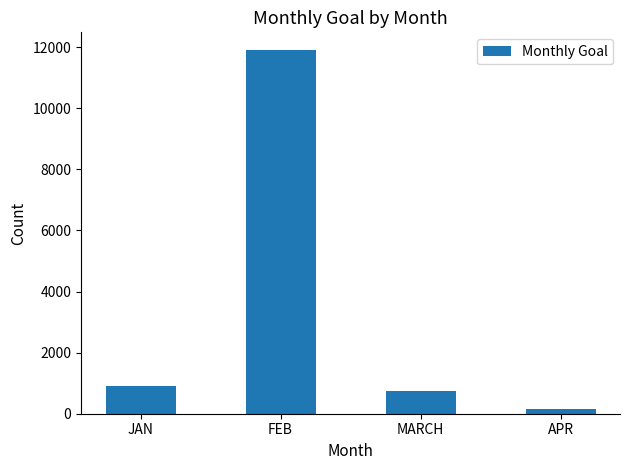

Which has a higher value, MARCH or APR?

MARCH